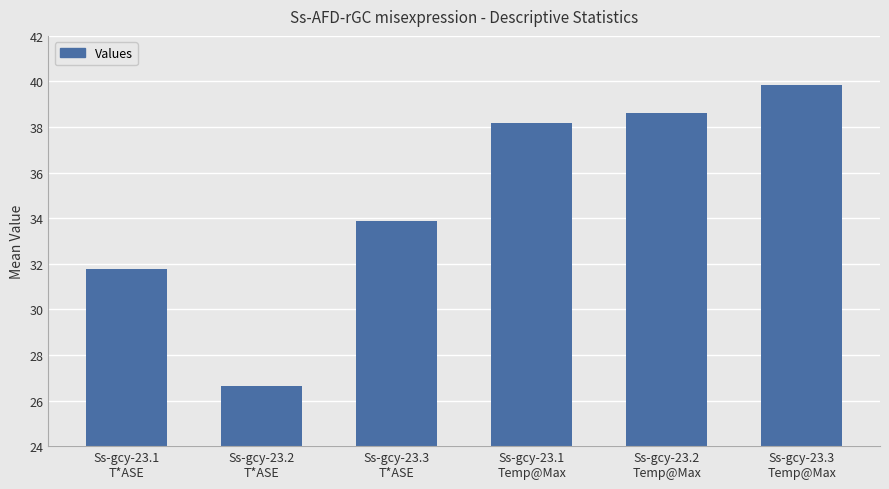

Reading right to left, extract all data points from this chart.

Ss-gcy-23.3
Temp@Max=39.8	Ss-gcy-23.2
Temp@Max=38.6	Ss-gcy-23.1
Temp@Max=38.2	Ss-gcy-23.3
T*ASE=33.9	Ss-gcy-23.2
T*ASE=26.7	Ss-gcy-23.1
T*ASE=31.8